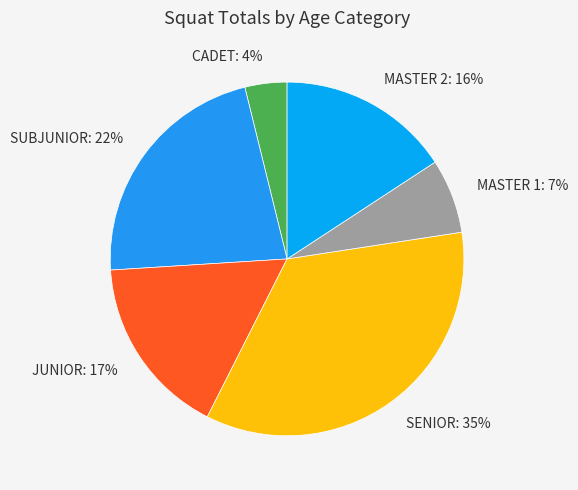

Rank the categories by value from lowest to highest.

CADET: 4%, MASTER 1: 7%, MASTER 2: 16%, JUNIOR: 17%, SUBJUNIOR: 22%, SENIOR: 35%